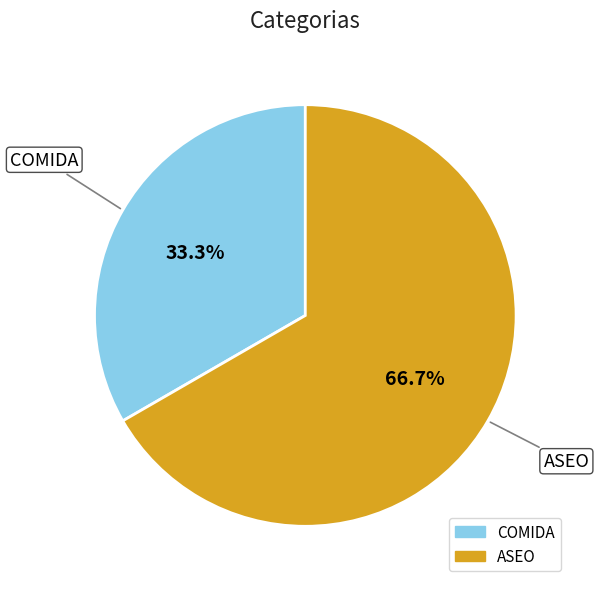

Which category has the smallest portion of the pie?

COMIDA